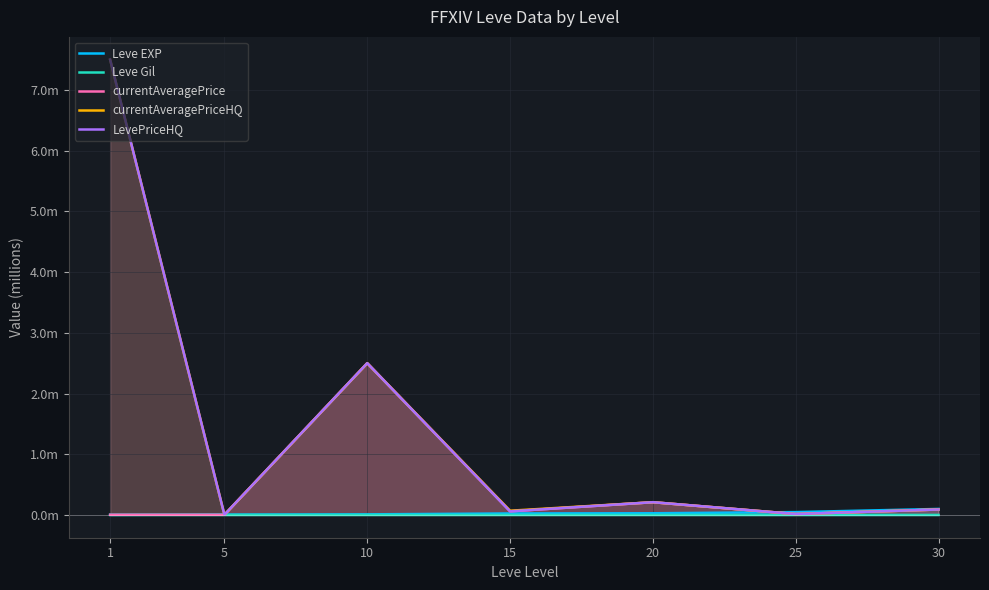

True or false: currentAveragePriceHQ has more than 2 points higher than both neighbors.

False